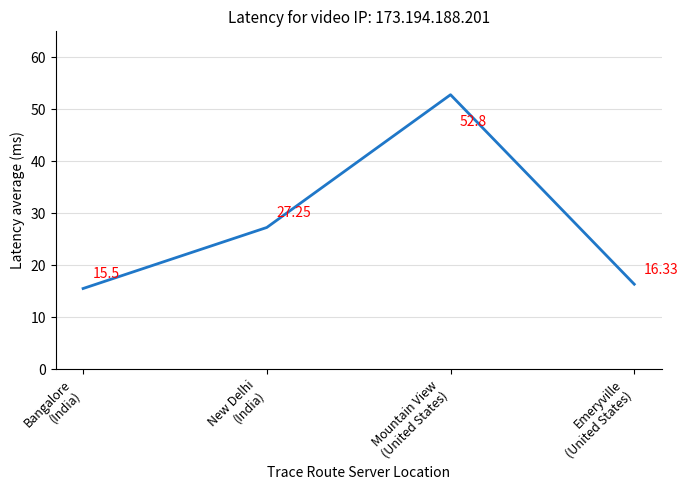

What is the maximum value shown in the chart?

52.8